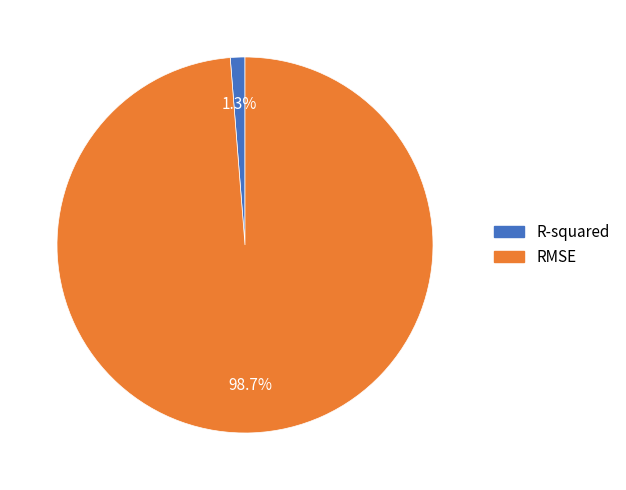

Which category has the biggest portion of the pie?

RMSE